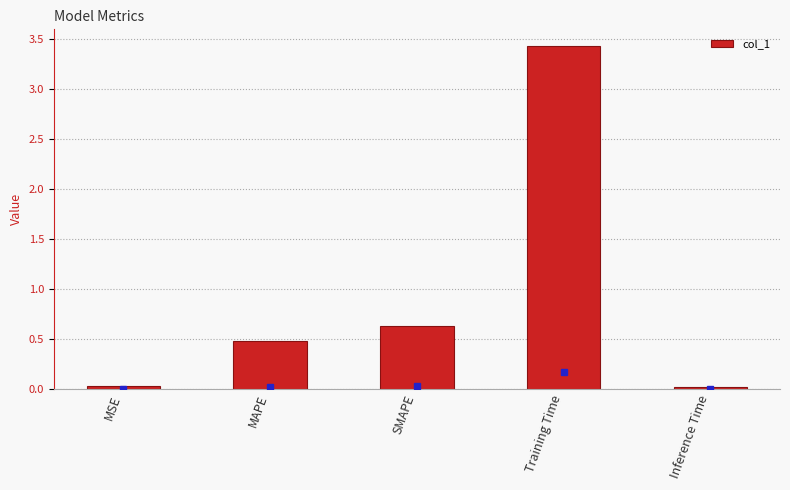

At which label is the value closest to 1?

SMAPE